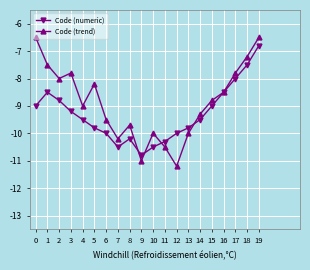

What is the value of the Code (numeric) point at the 8th from the left?

-10.5